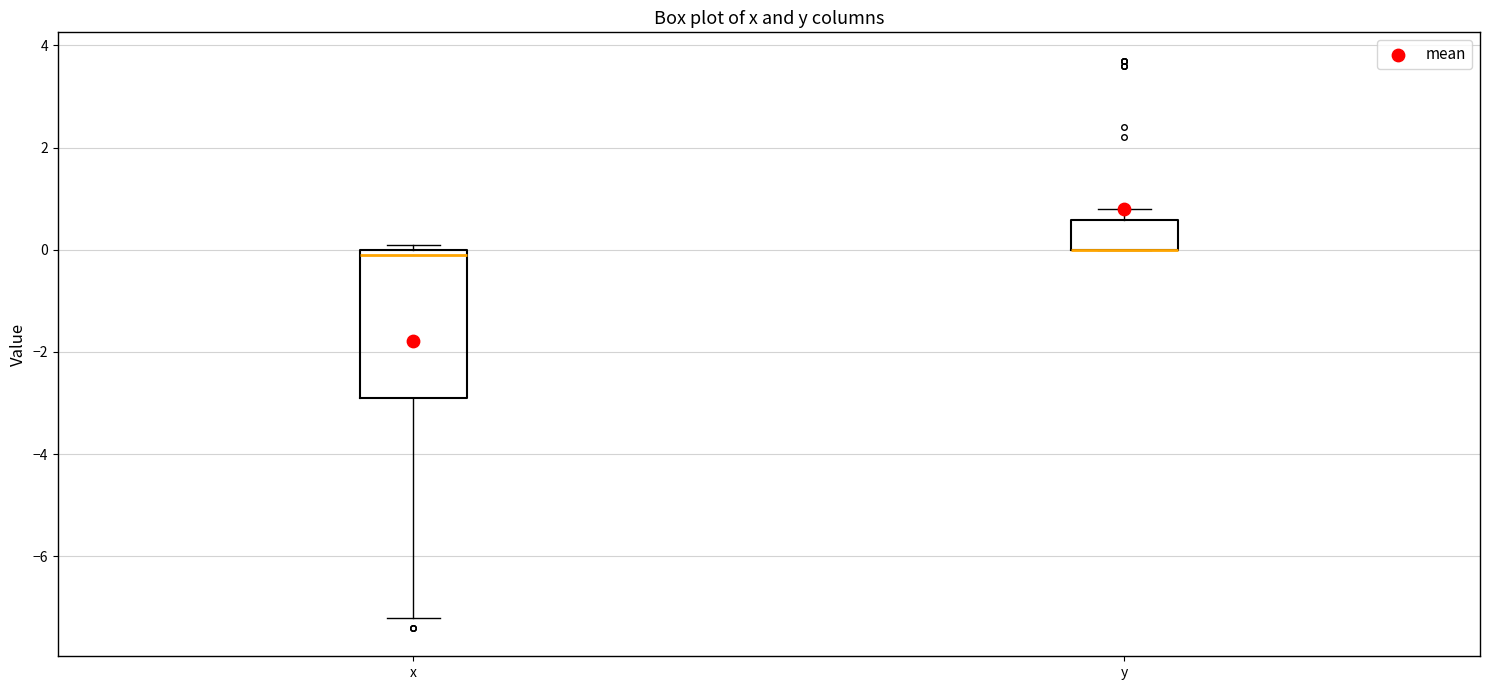

Reading left to right, read every box against the y-axis: the position of its median line, the range the box covers, and the ends of its whiskers. The values are not printed on the chart, so give them approximately, as read against the axis.

x: median 0.0 (just below the box's upper edge), box -2.8 to 0.0, whiskers -7.2 to 0.2
y: median 0.0 (drawn on the box's lower edge), box 0.0 to 0.6, whiskers 0.0 to 0.8